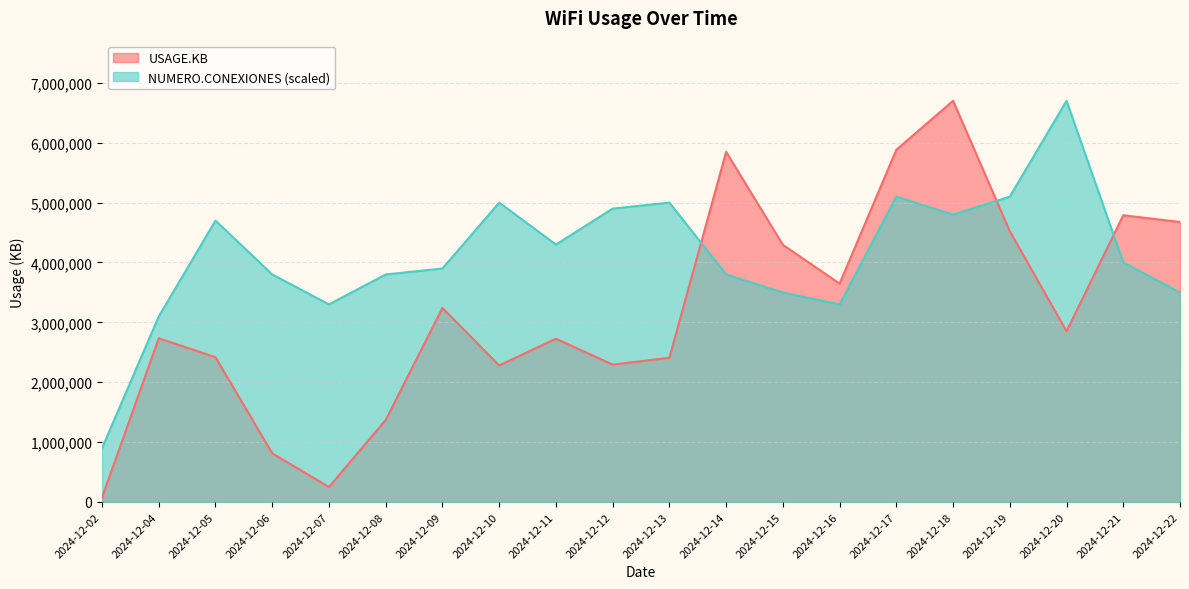

Reading left to right, what are all the values shown in this chart?

USAGE.KB: 75892.0	2734057.0	2417387.0	812871.0	249922.0	1370213.0	3239737.0	2279682.0	2726093.0	2293758.0	2408406.0	5846365.0	4294306.0	3646062.0	5880858.0	6697974.0	4521306.0	2850731.0	4787681.0	4675268.0
NUMERO.CONEXIONES: 899727.9	3099062.6	4698578.8	3798850.9	3299002.1	3798850.9	3898820.7	4998488.1	4298699.7	4898518.3	4998488.1	3798850.9	3498941.6	3299002.1	5098457.8	4798548.5	5098457.8	6697974.0	3998790.4	3498941.6